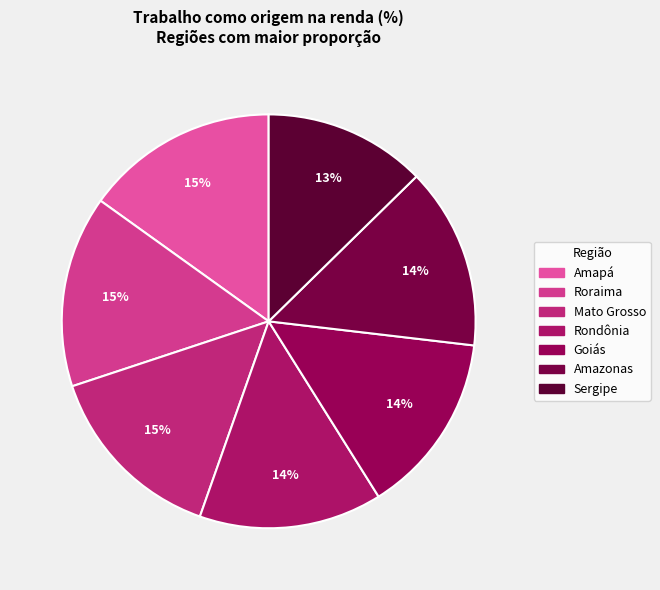

Rank the categories by value from lowest to highest.

Sergipe, Amazonas, Goiás, Rondônia, Mato Grosso, Roraima, Amapá